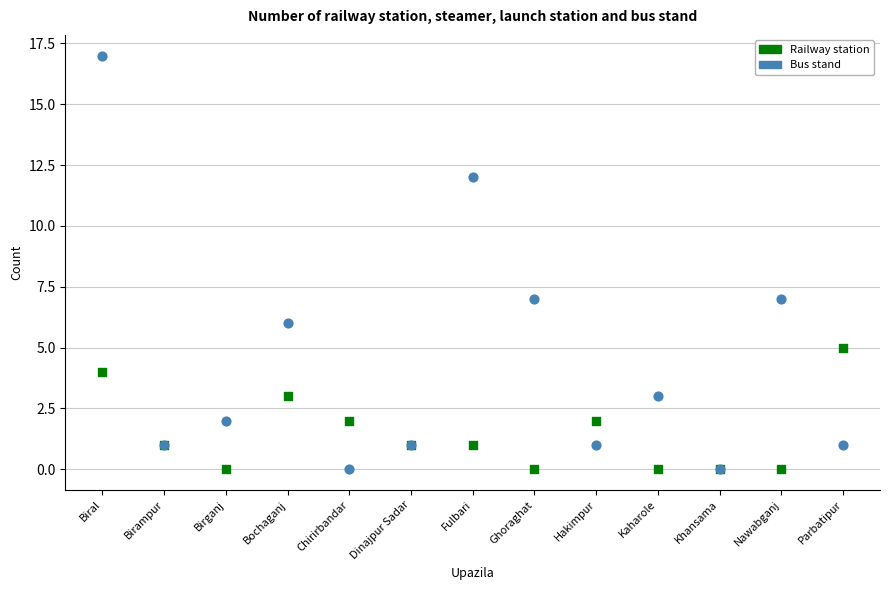

Which series reaches the maximum Y coordinate?

Bus stand